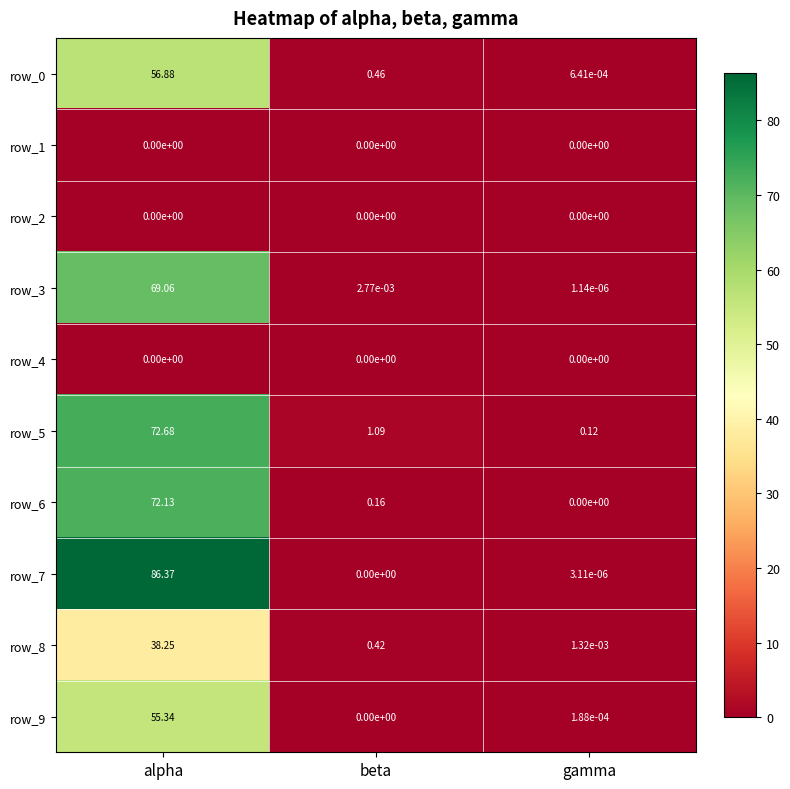

Which series has the widest spread of values?

row_7